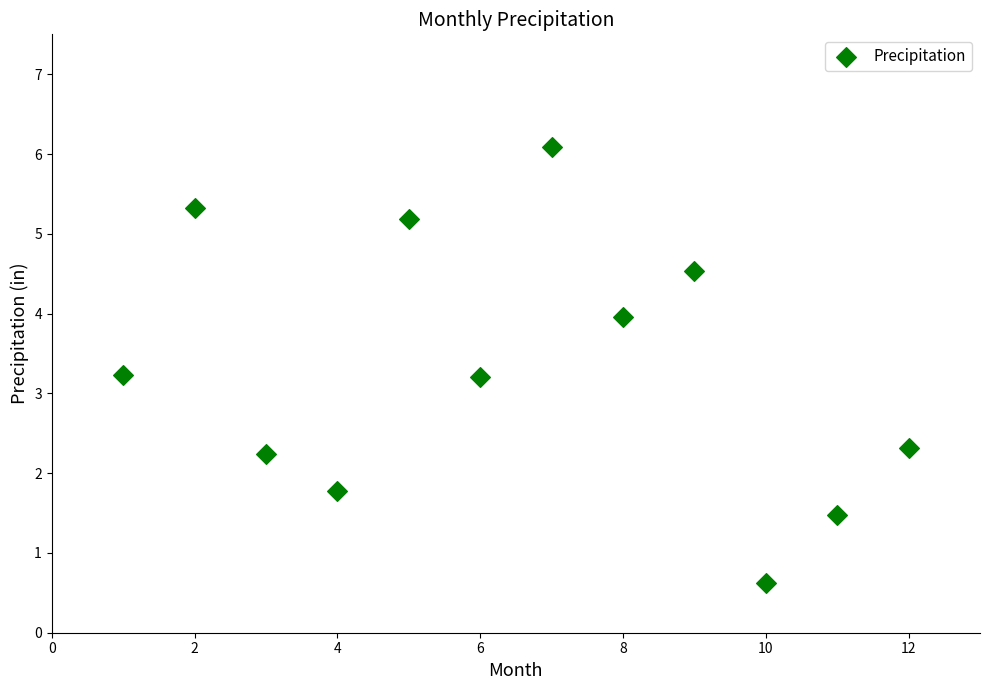

What is the average X value?

6.5